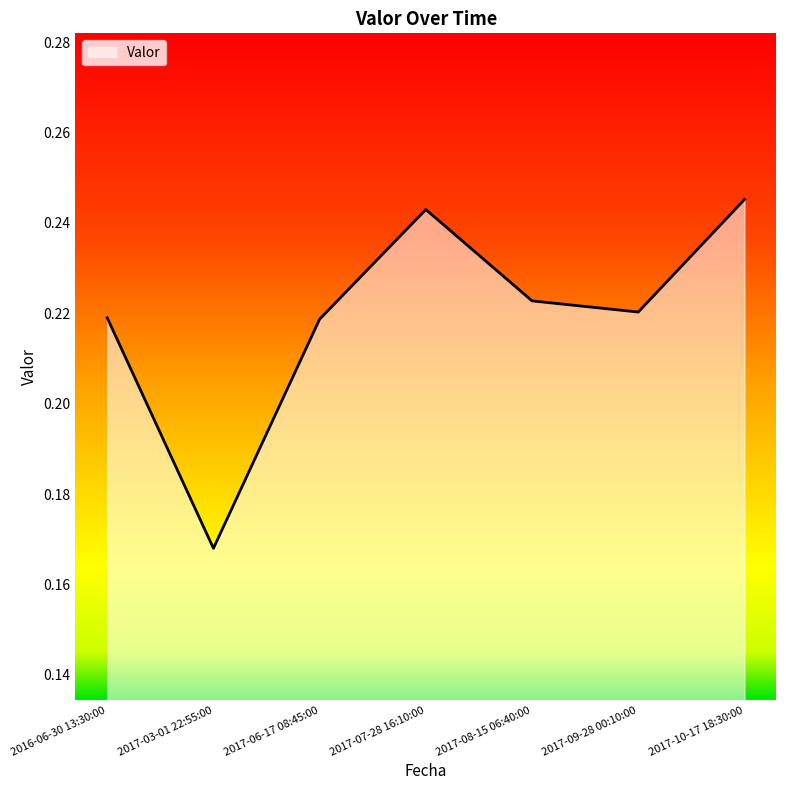

Count the number of data series in this chart.

1